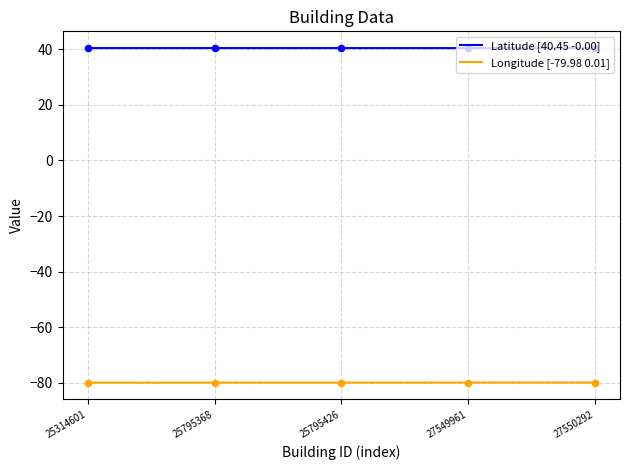

Which series has the largest Y range (max minus min)?

Longitude